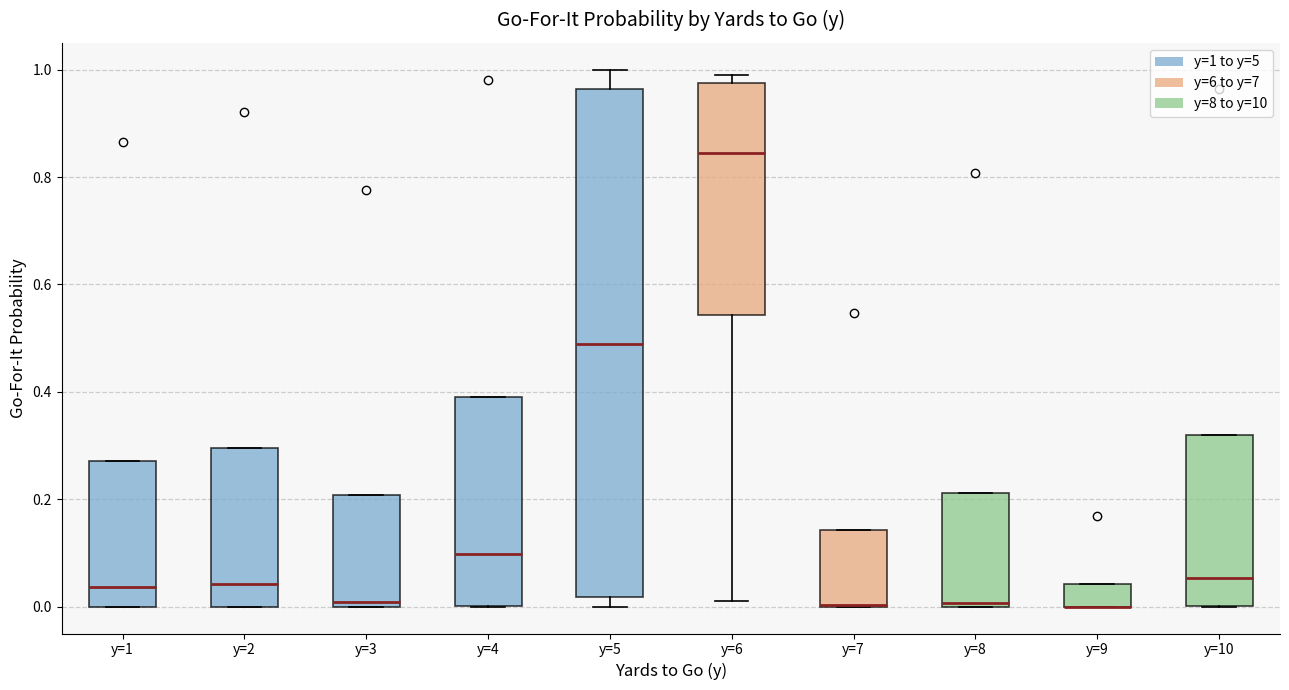

Comparing the boxes themselves (not the whiskers), which one is the tallest?

y=5